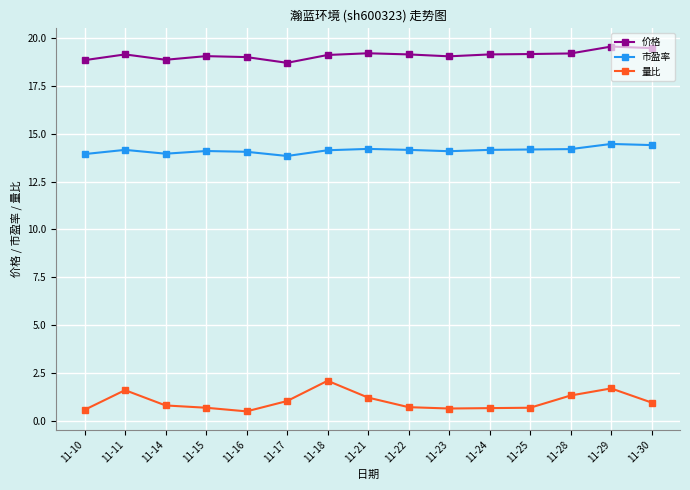

What is the minimum value shown in the chart?

0.5